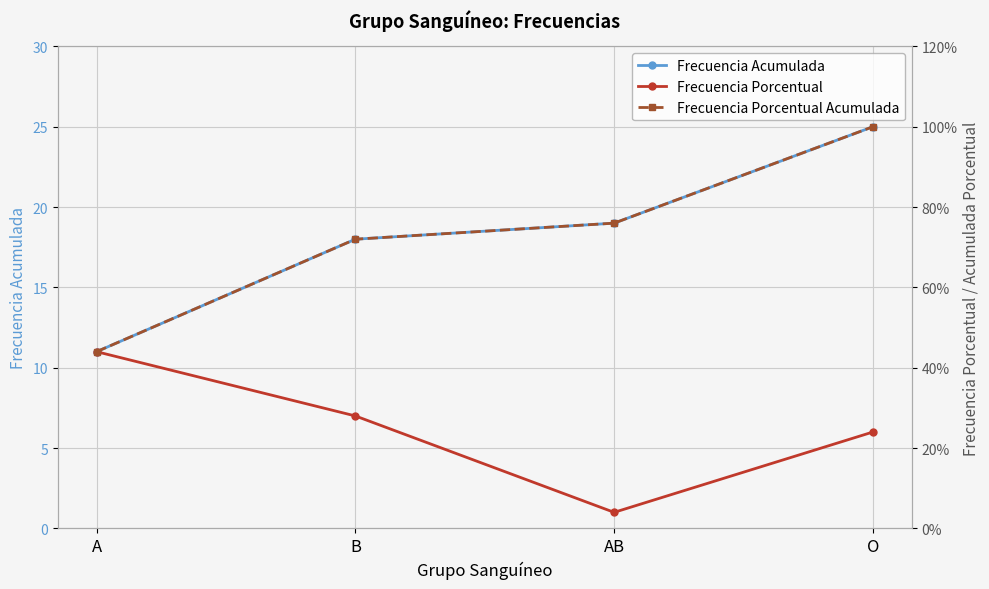

At how many categories does at least one series exceed 12?

3